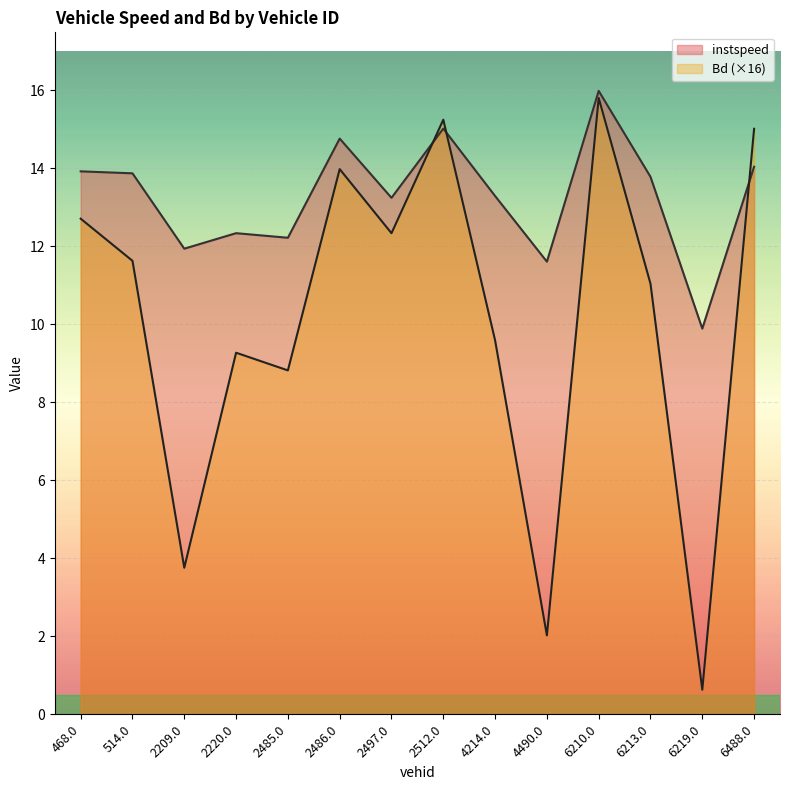

At 468.0, list the series in order from largest to smallest.

instspeed, Bd (×16)